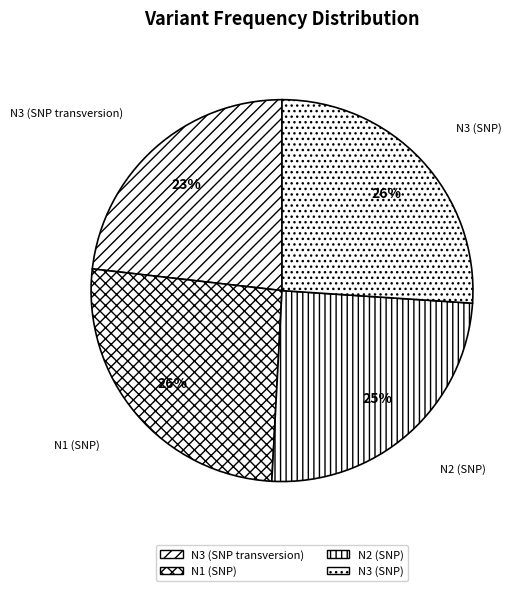

Does N2 (SNP) represent more than half of the total?

No